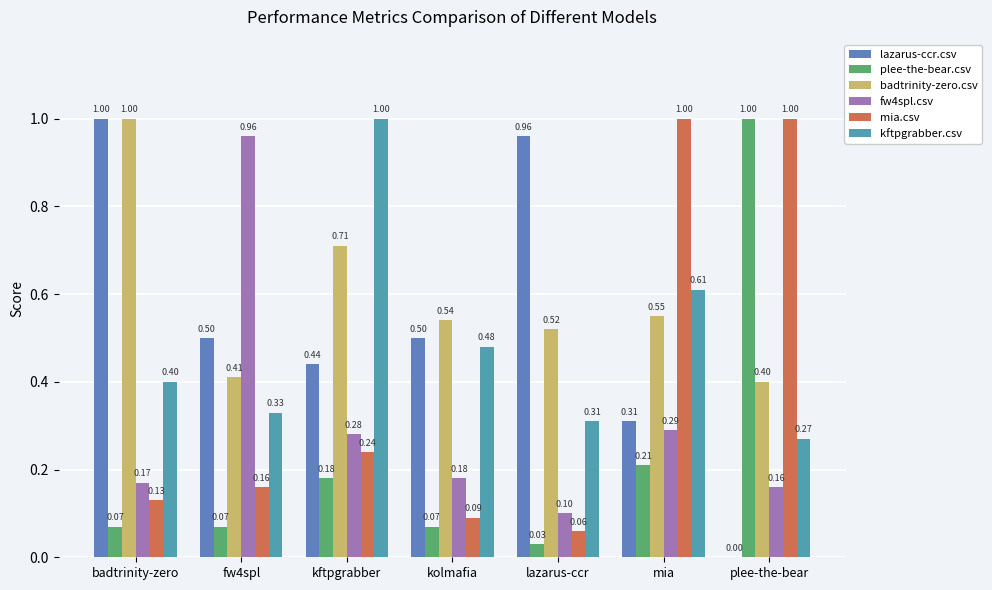

Is the value of plee-the-bear.csv at plee-the-bear greater than the value of fw4spl.csv at kftpgrabber?

Yes